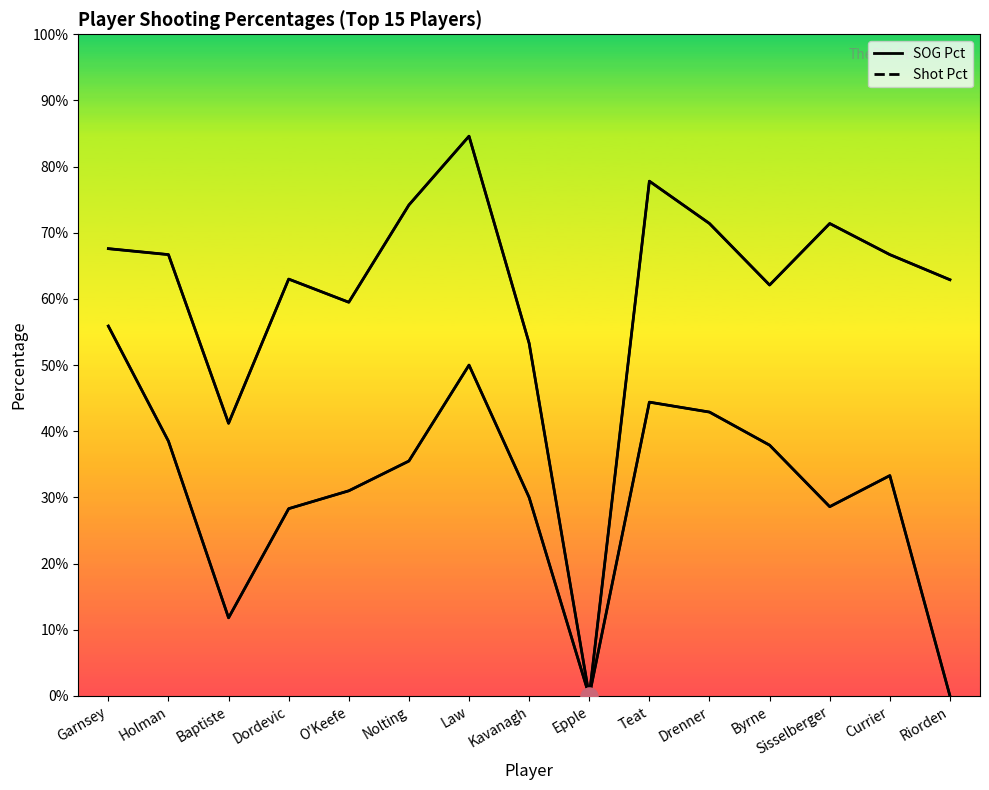

Where is the first local maximum for Shot Pct?

Law